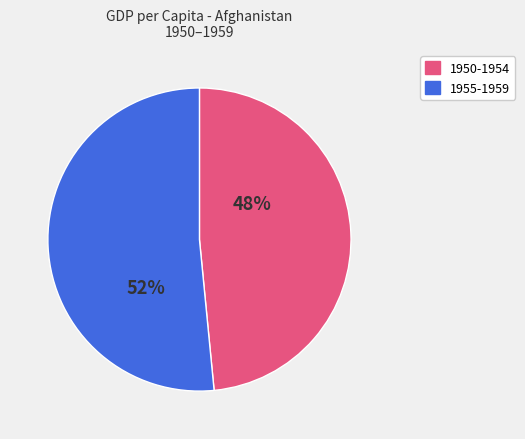

To the nearest percent, what percentage of the pie is 1955-1959?

52%